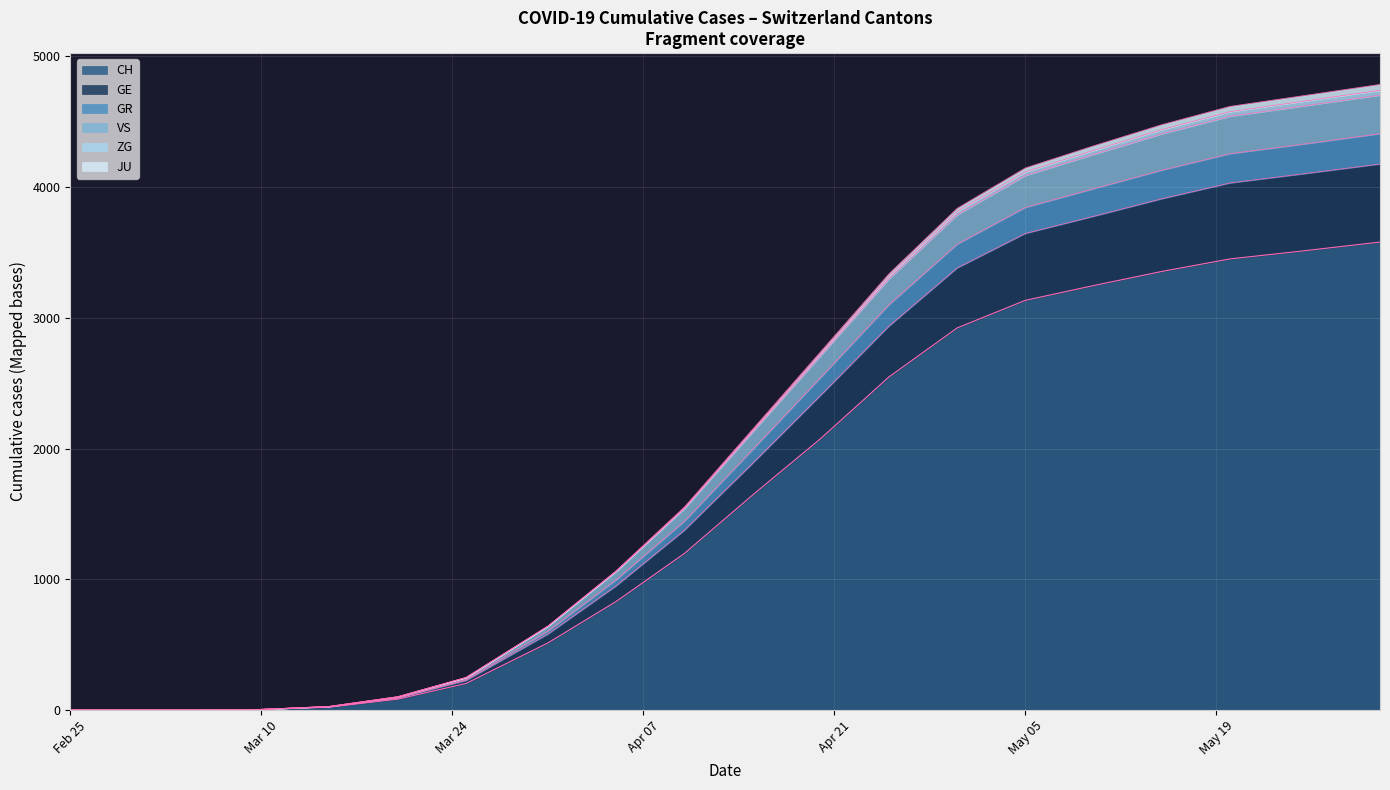

True or false: CH and GR intersect in this chart.

False